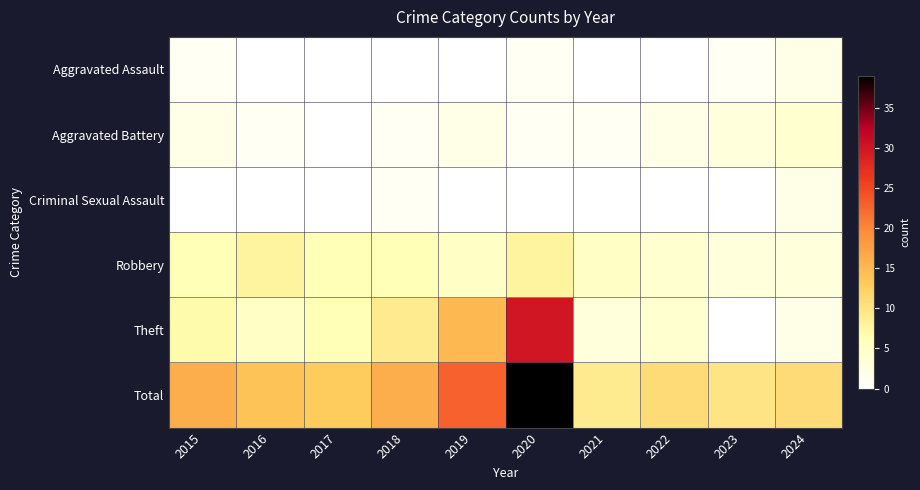

Rank the series at 2015 from lowest to highest value.

Criminal Sexual Assault, Aggravated Assault, Aggravated Battery, Robbery, Theft, Total